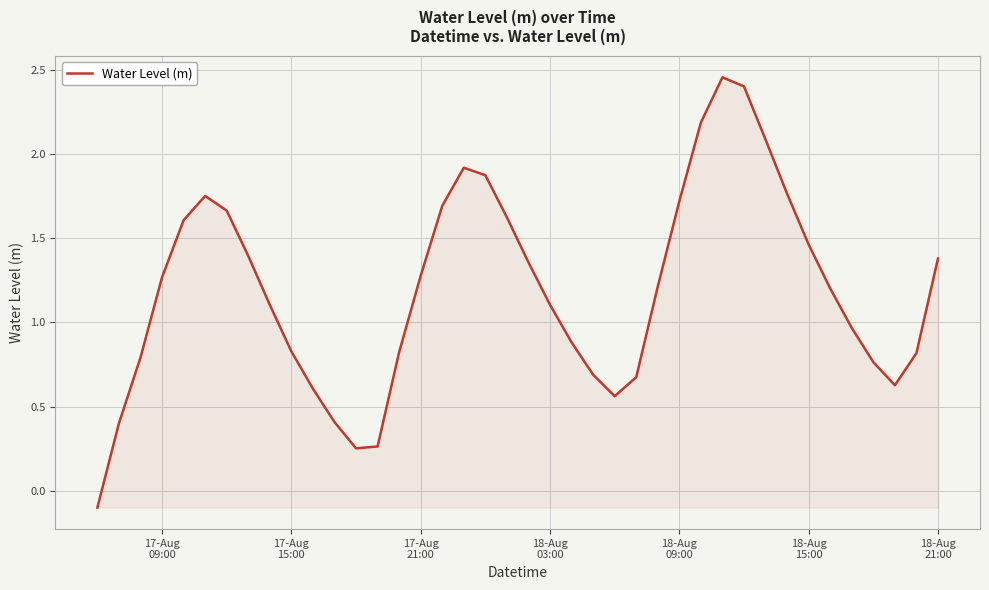

What is the difference between the maximum and minimum values?

2.6